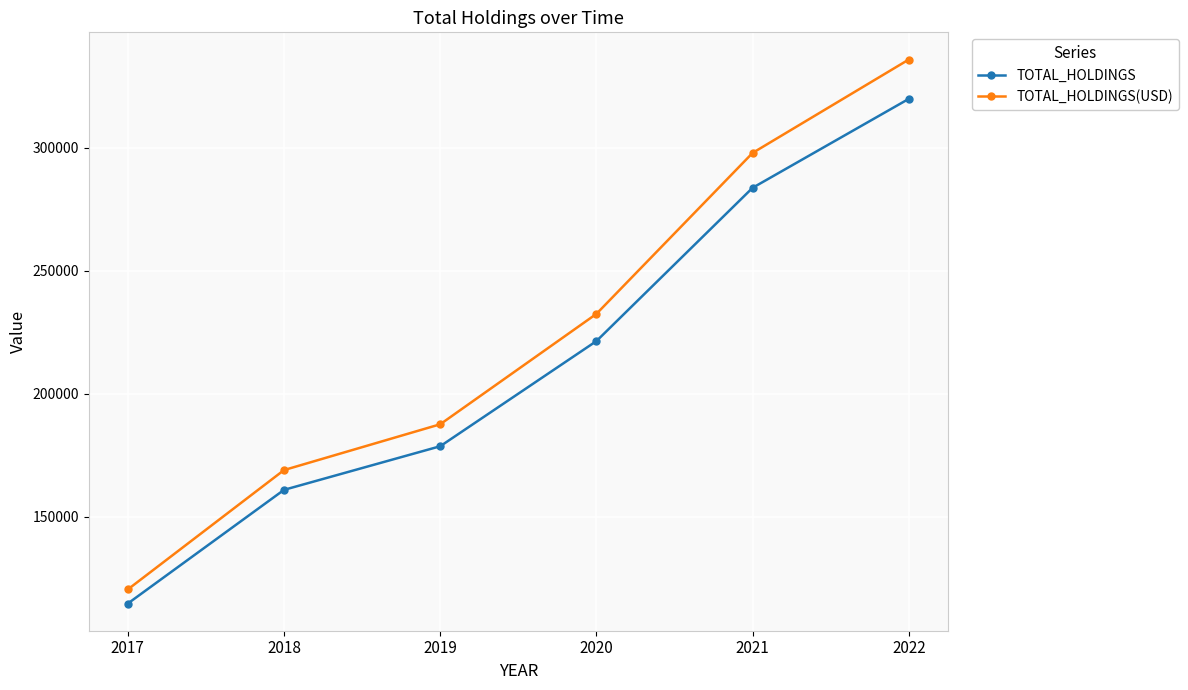

True or false: TOTAL_HOLDINGS(USD) and TOTAL_HOLDINGS intersect in this chart.

False